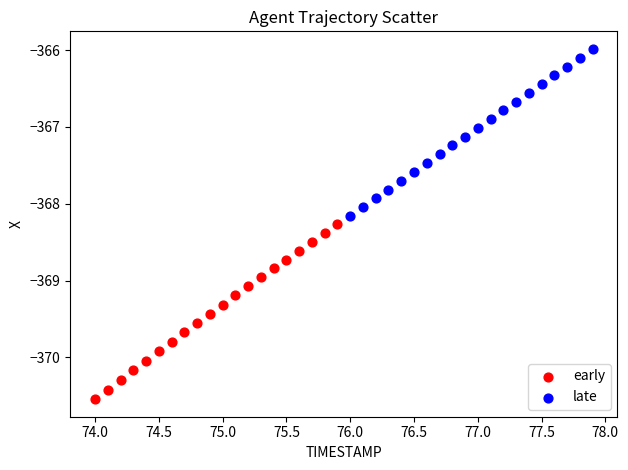

Which series has the widest spread of Y values?

early